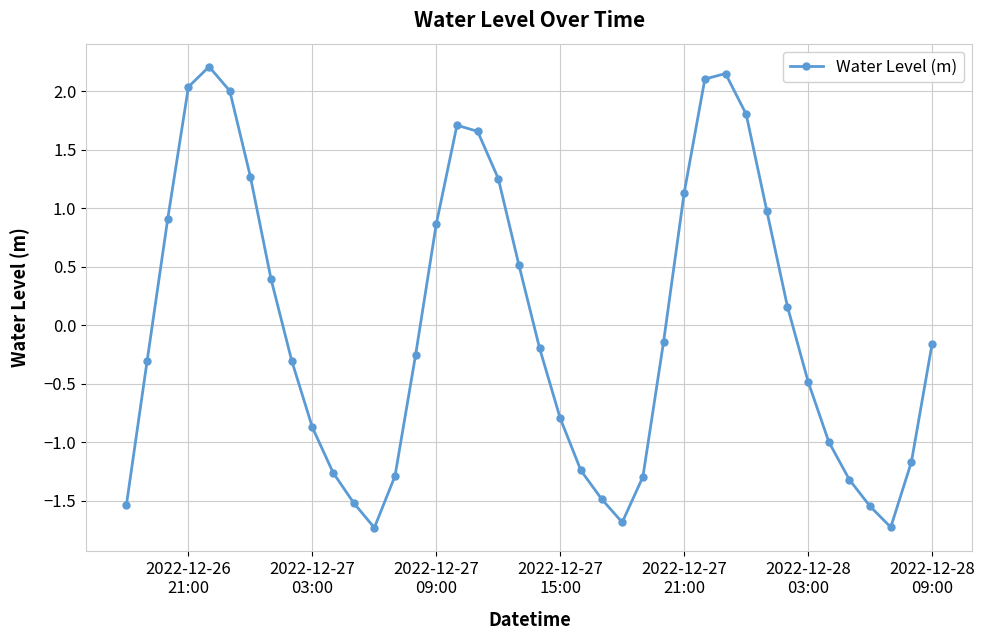

What is the difference between the maximum and second lowest values?

3.9